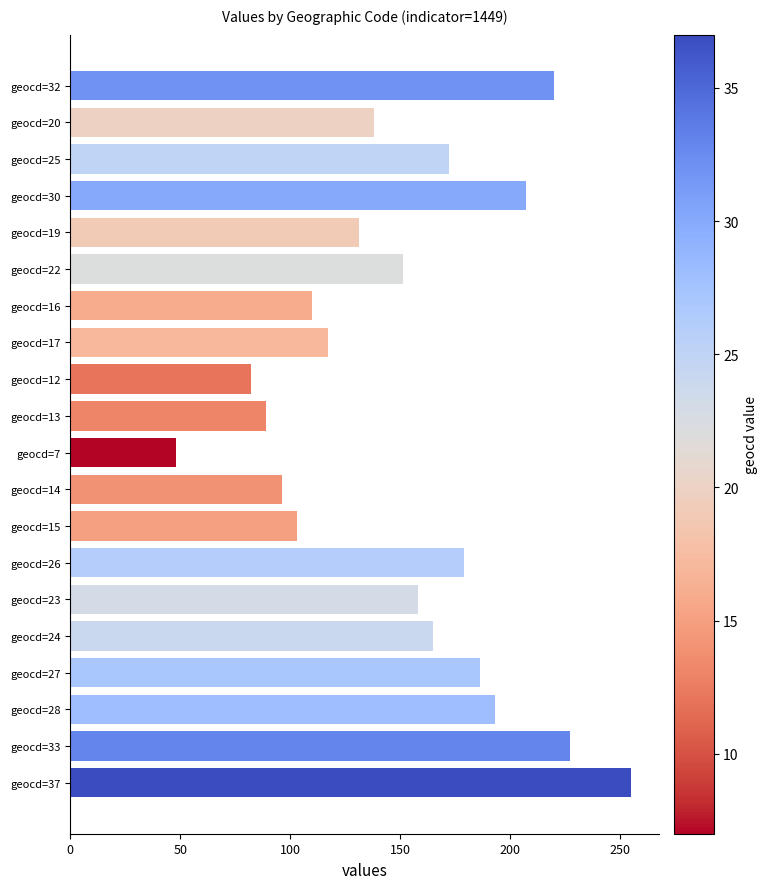

Reading top to bottom, transcribe all the data shown in this chart.

220	138	172	207	131	151	110	117	82	89	48	96	103	179	158	165	186	193	227	255